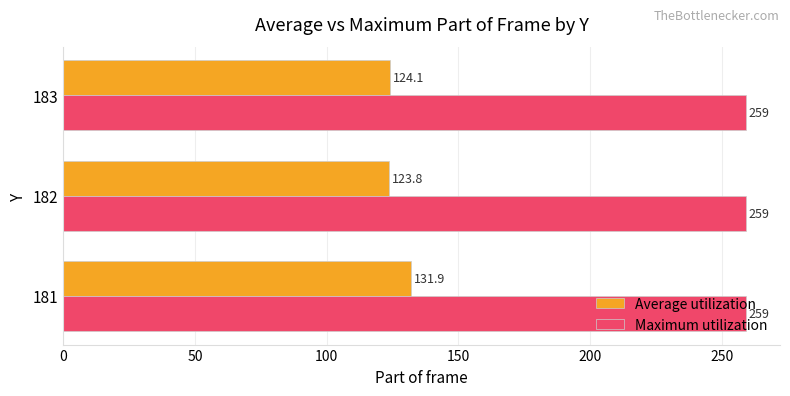

Read the Average utilization value at 183.

124.1